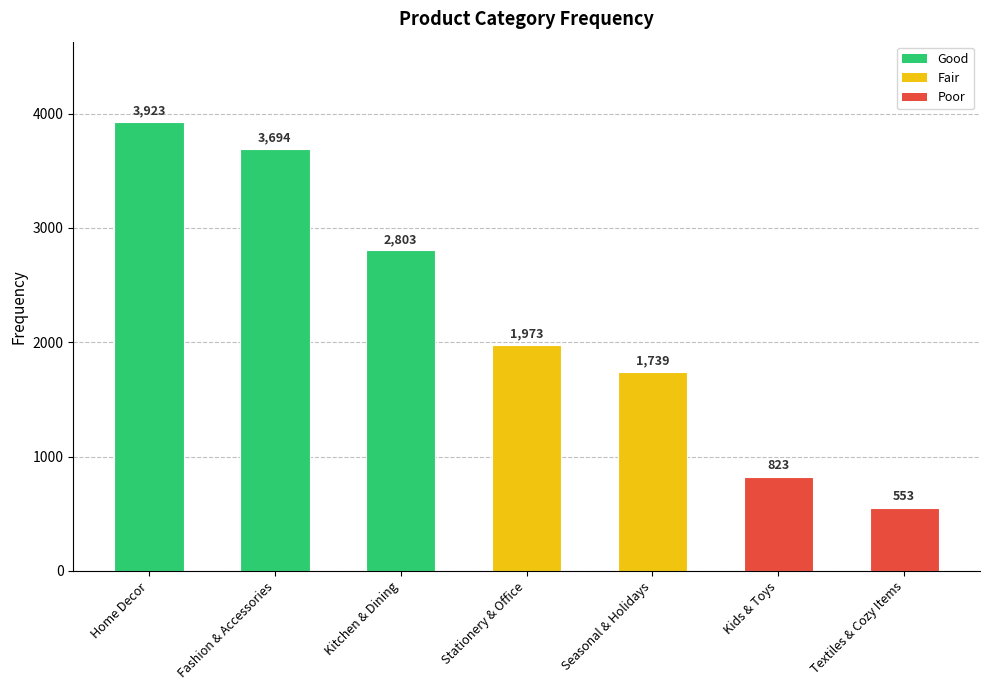

Rank the categories by value from lowest to highest.

Textiles & Cozy Items, Kids & Toys, Seasonal & Holidays, Stationery & Office, Kitchen & Dining, Fashion & Accessories, Home Decor